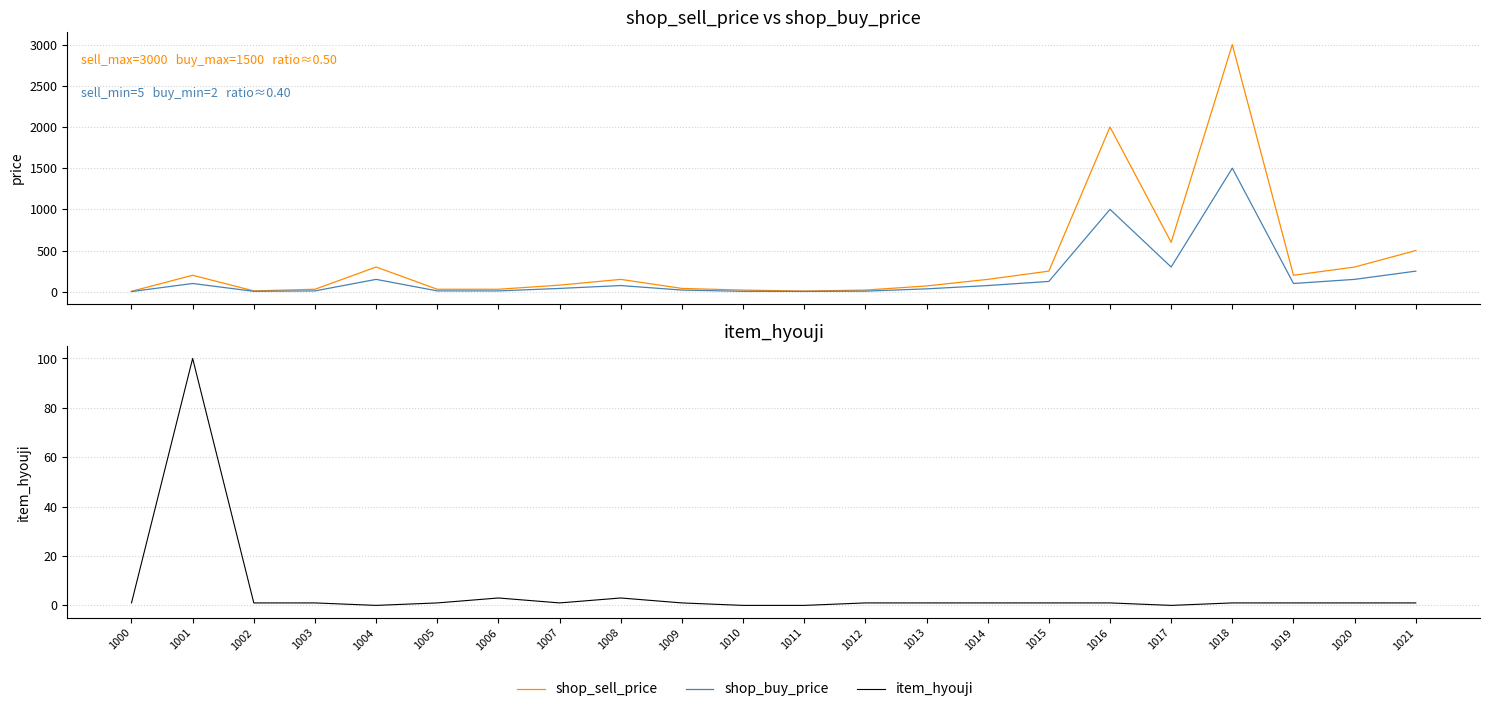

Between 1000 and 1006, which series saw the biggest shift?

shop_sell_price